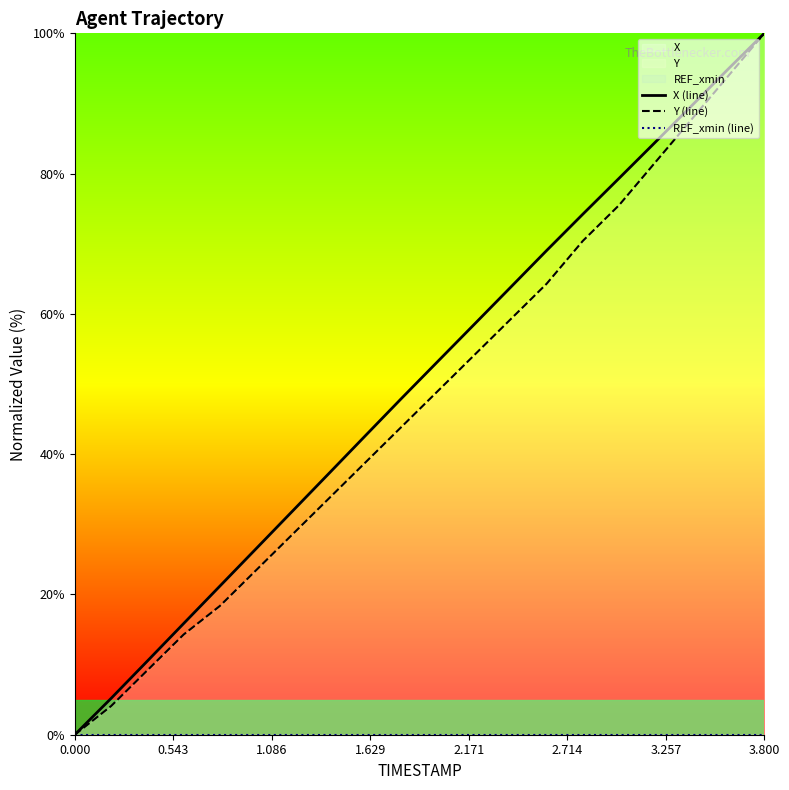

How many lines are shown in the chart?

3